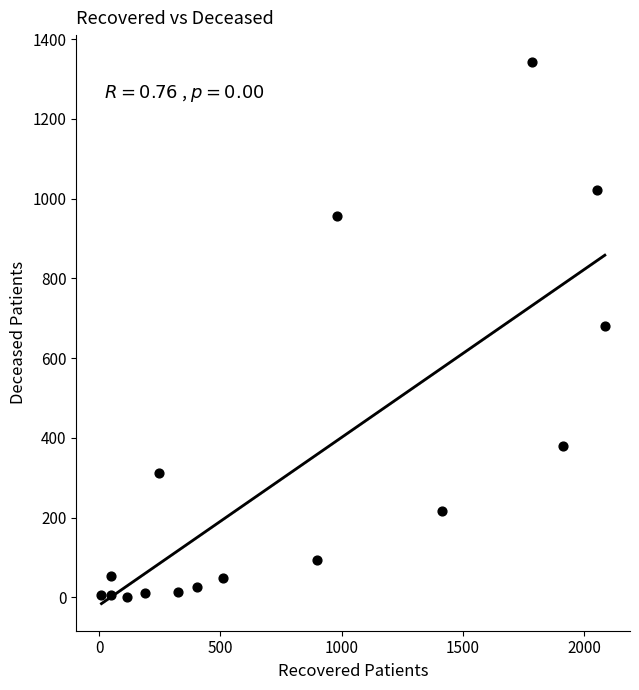

What is the range of Y values (max minus min)?

1341